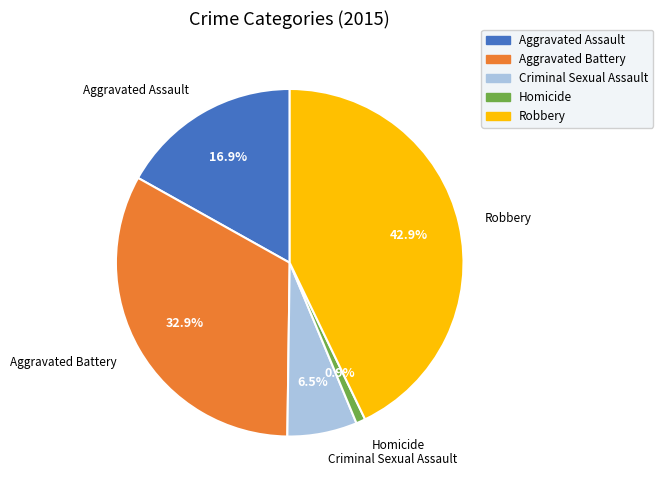

How many segments does this pie chart have?

5